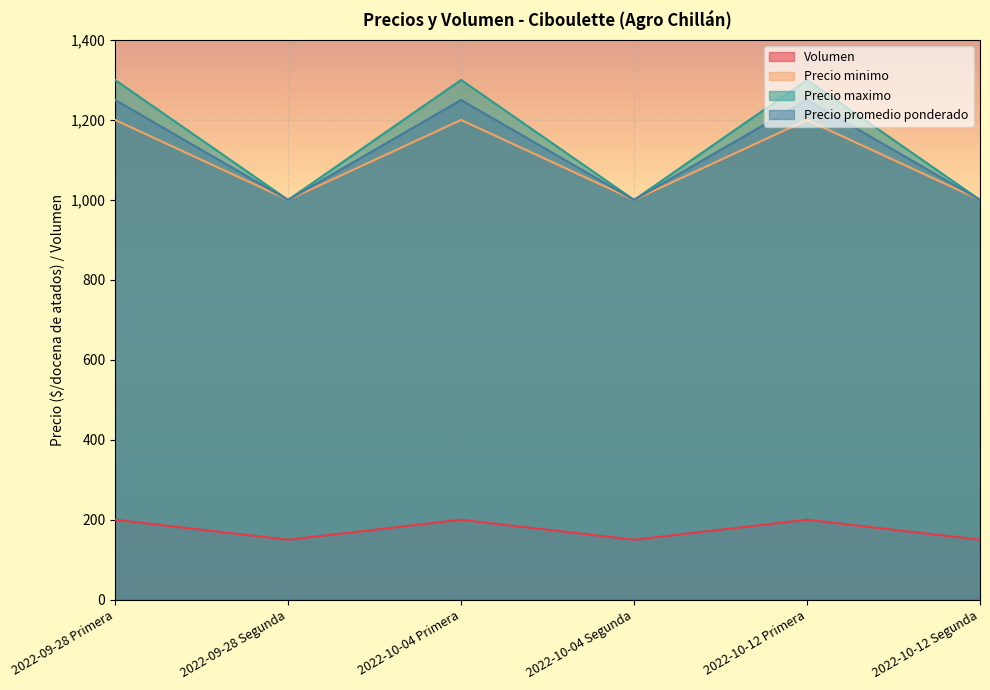

In Volumen, how many points are lower than both neighbors (excluding endpoints)?

2